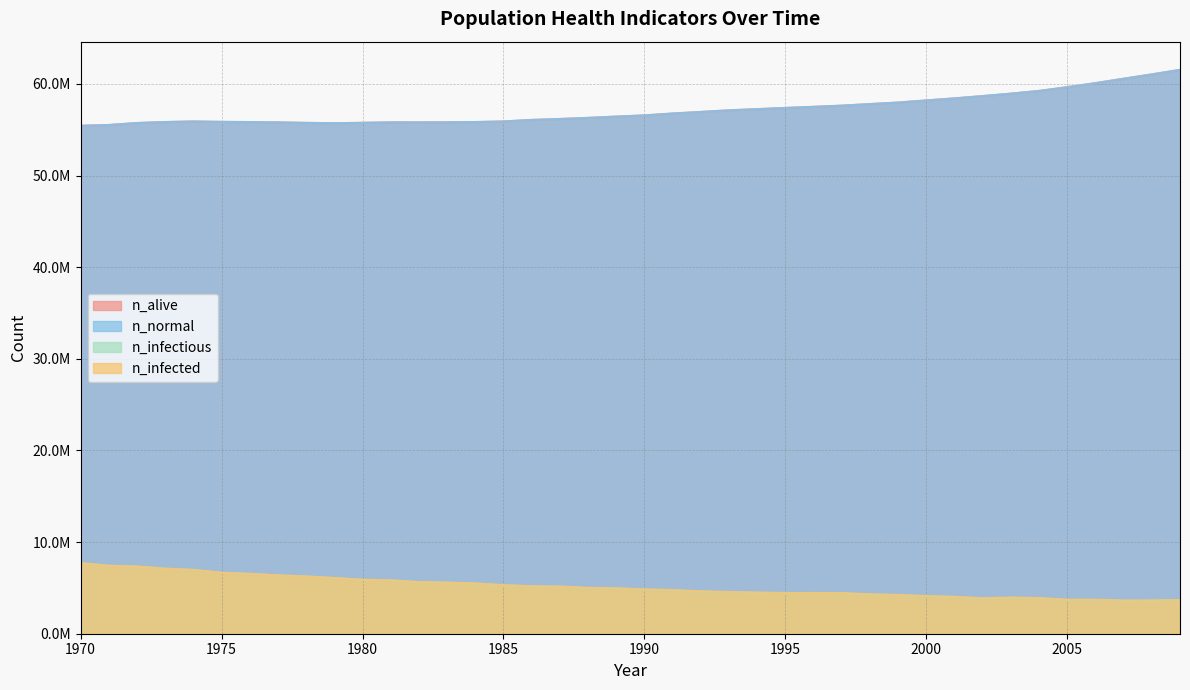

Is it true that n_infectious equals 1554060.9 at 1982?

False